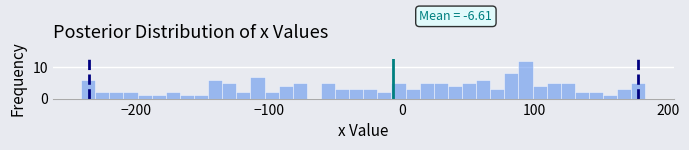

Around what value on the x-axis is the tallest bar? Give the approximate position of its centre, as read against the axis.

90